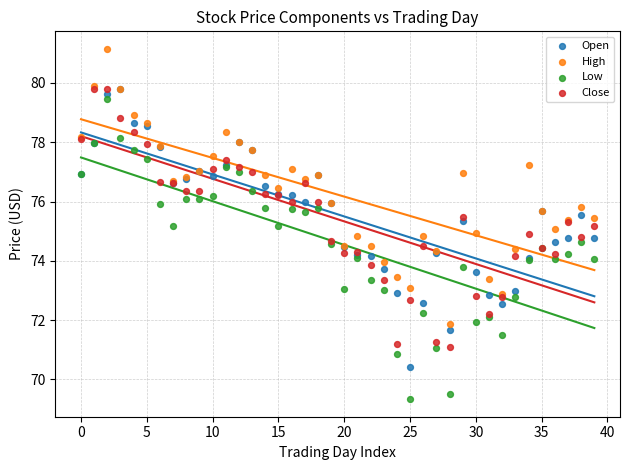

Which series contains the highest Y value?

High